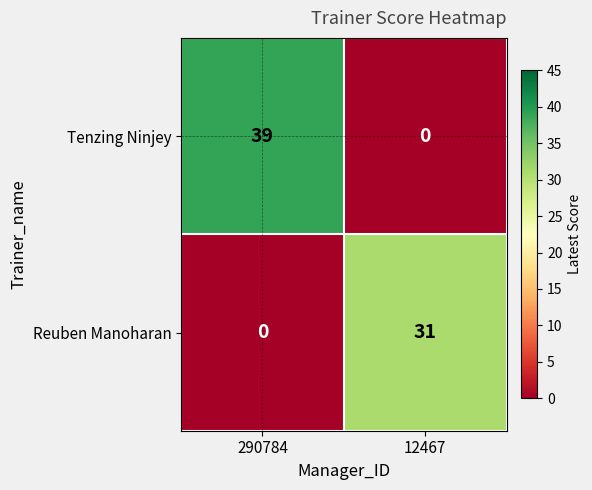

Which series has the largest range (max minus min)?

Tenzing Ninjey